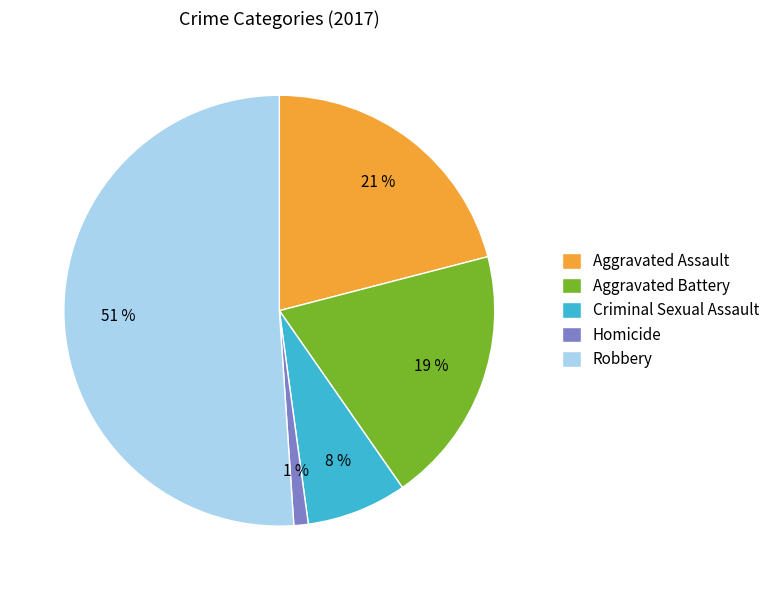

Approximately how many times larger is the value at Aggravated Battery compared to Aggravated Assault?

0.9